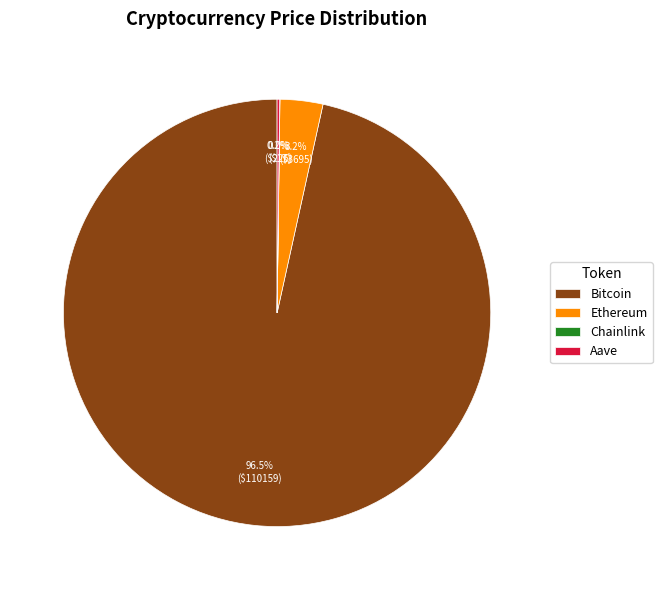

Which slice is the largest?

Bitcoin